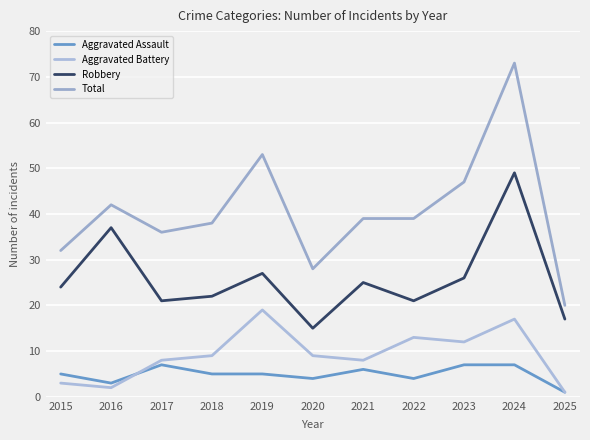

Reading right to left, list all the values displayed in this chart.

Aggravated Assault: 2025=1	2024=7	2023=7	2022=4	2021=6	2020=4	2019=5	2018=5	2017=7	2016=3	2015=5
Aggravated Battery: 2025=1	2024=17	2023=12	2022=13	2021=8	2020=9	2019=19	2018=9	2017=8	2016=2	2015=3
Robbery: 2025=17	2024=49	2023=26	2022=21	2021=25	2020=15	2019=27	2018=22	2017=21	2016=37	2015=24
Total: 2025=20	2024=73	2023=47	2022=39	2021=39	2020=28	2019=53	2018=38	2017=36	2016=42	2015=32